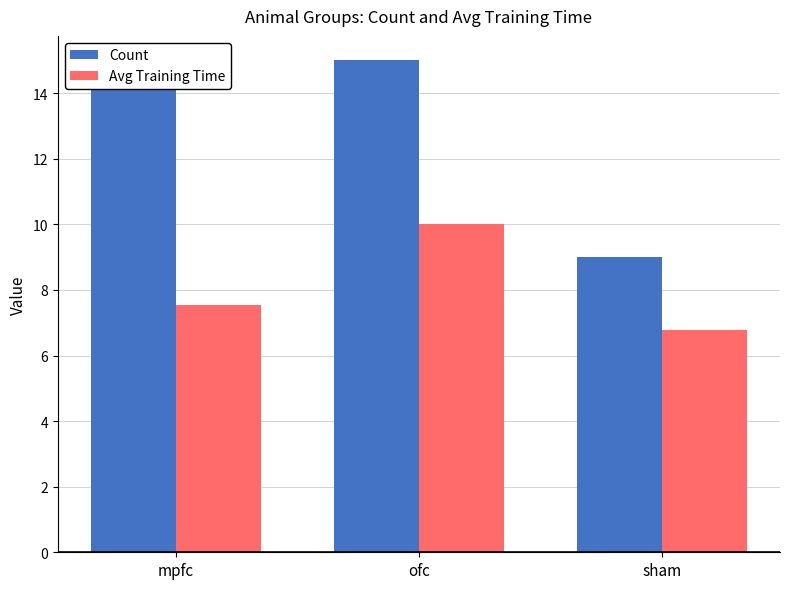

What is the difference between the Avg Training Time values at sham and mpfc?

0.8